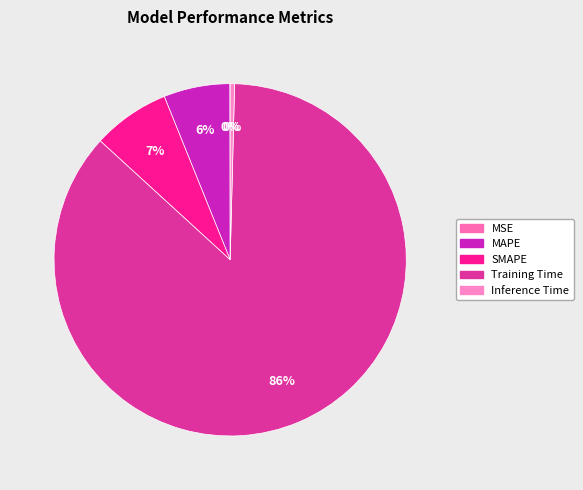

Combined, do MAPE and Training Time account for over 50%?

Yes